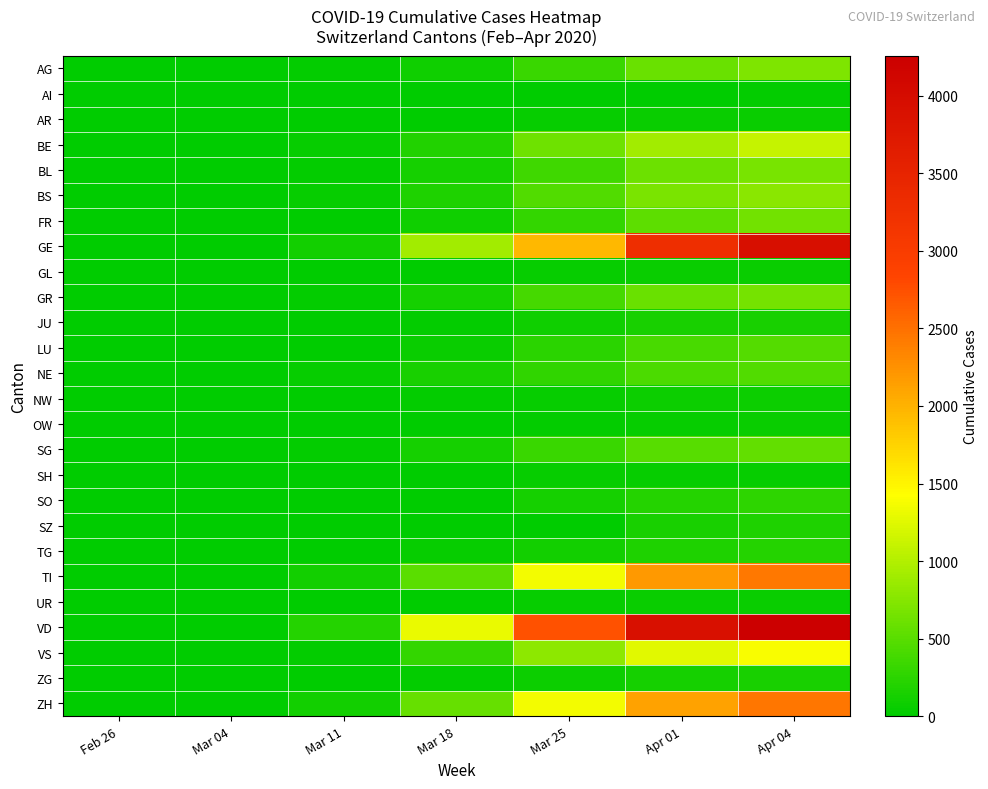

What is the maximum value shown in the chart?

4259